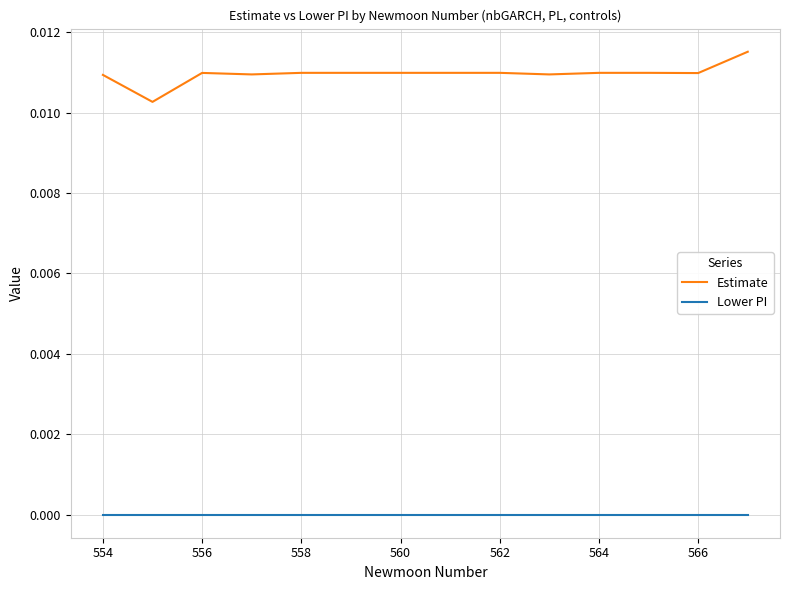

True or false: Estimate and Lower PI cross at least once.

False